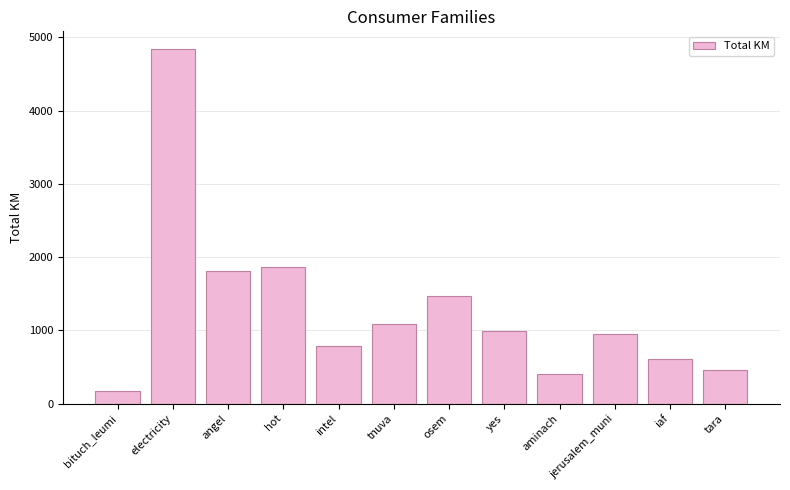

What is the change in value from tnuva to aminach?

-669.4